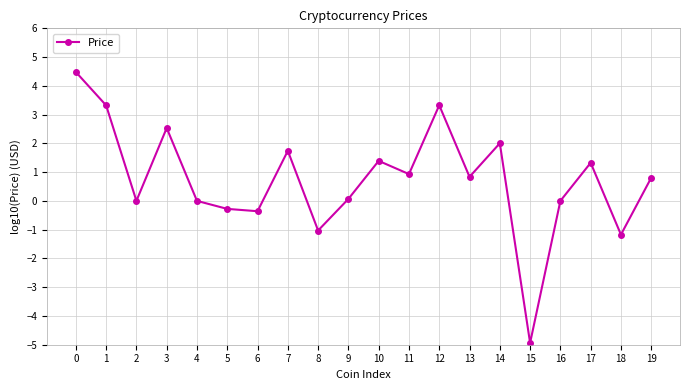

How many lines are shown in the chart?

1